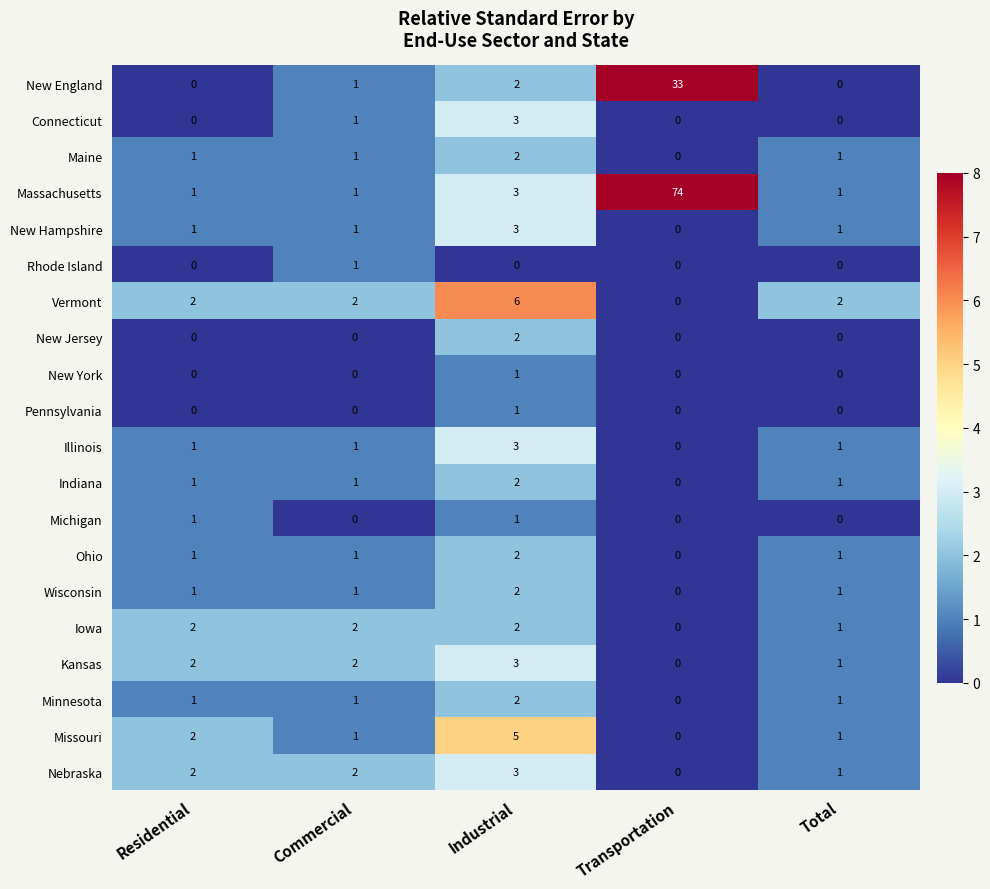

The Illinois series shows 1 at Commercial. True or false?

True